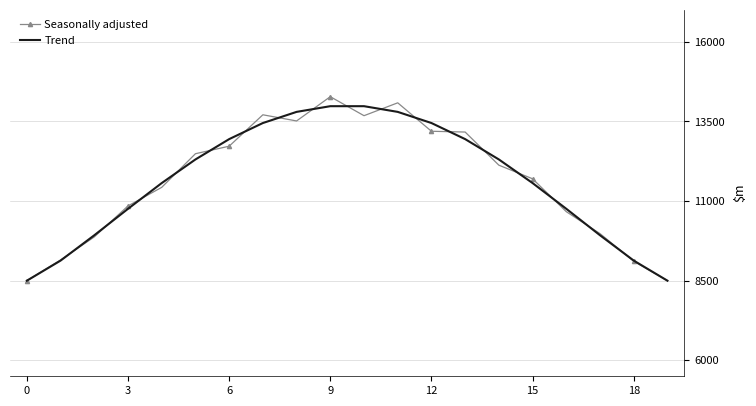

What is the lowest value of the Seasonally adjusted series?

8500.0